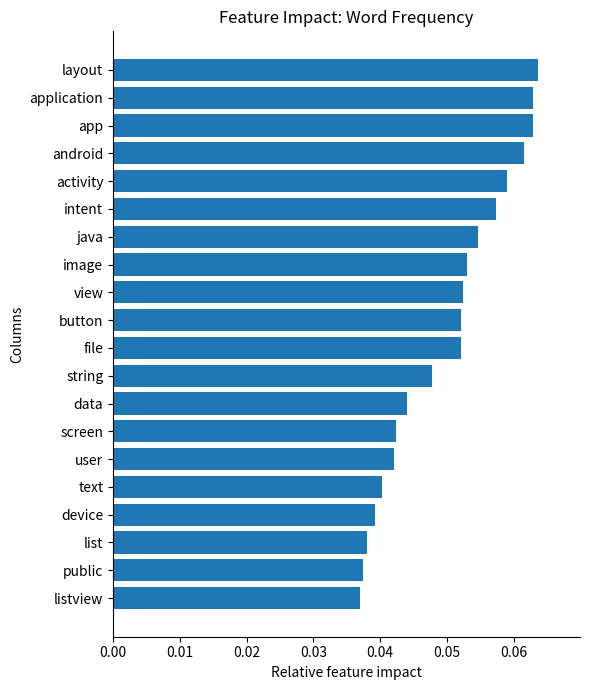

What is the label of the 3rd bar from the top?

app